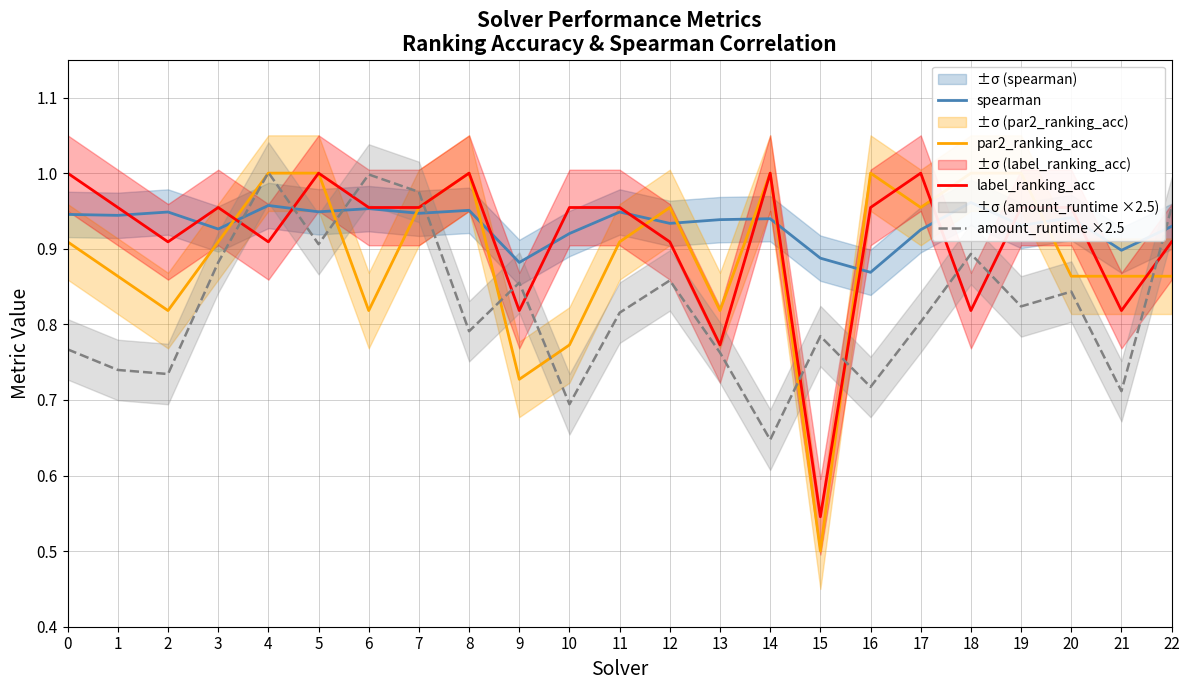

What are all the series names shown in the legend?

spearman, par2_ranking_acc, label_ranking_acc, amount_runtime ×2.5